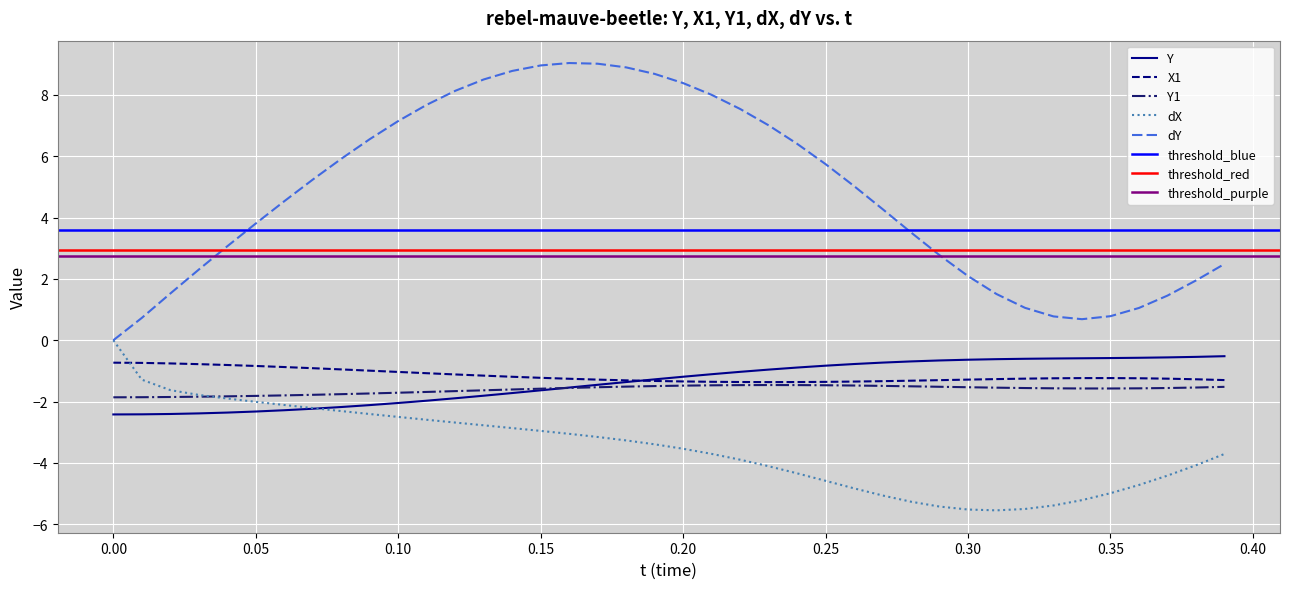

How many intersections are there between Y and dX?

1